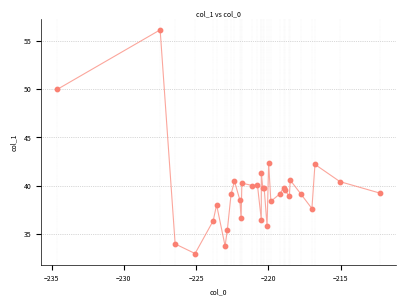

What is the minimum value shown in the chart?

33.0